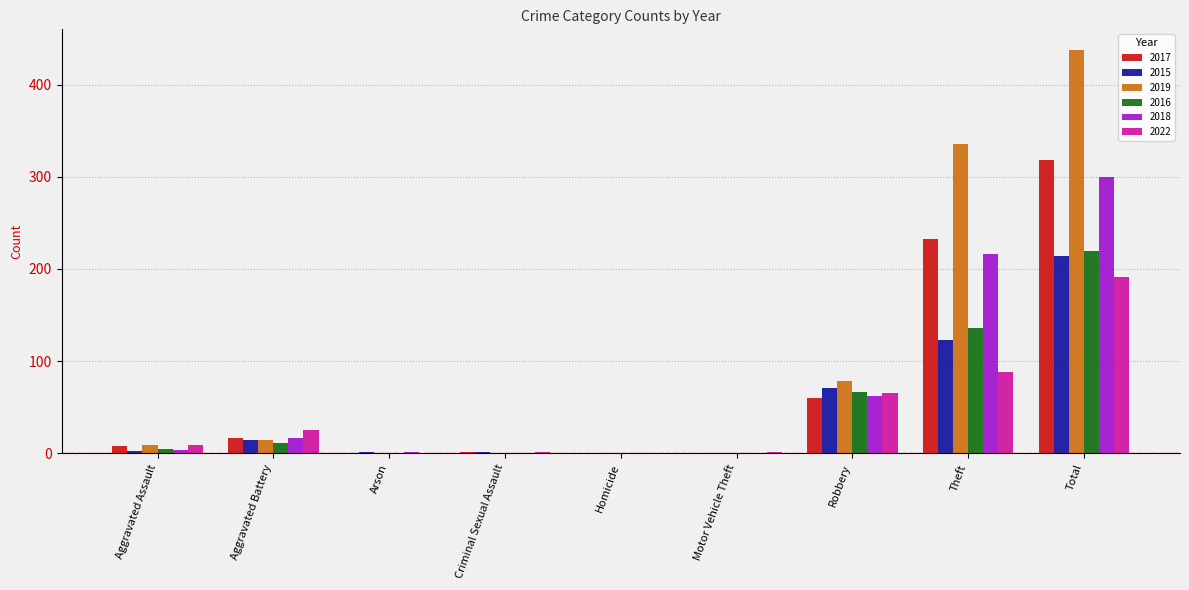

What is the total value across all series at Motor Vehicle Theft?

1